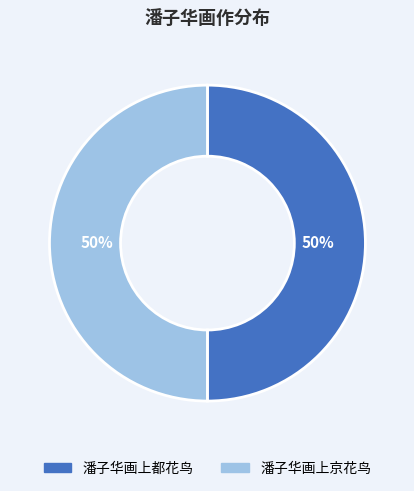

How many slices are in this pie chart?

2